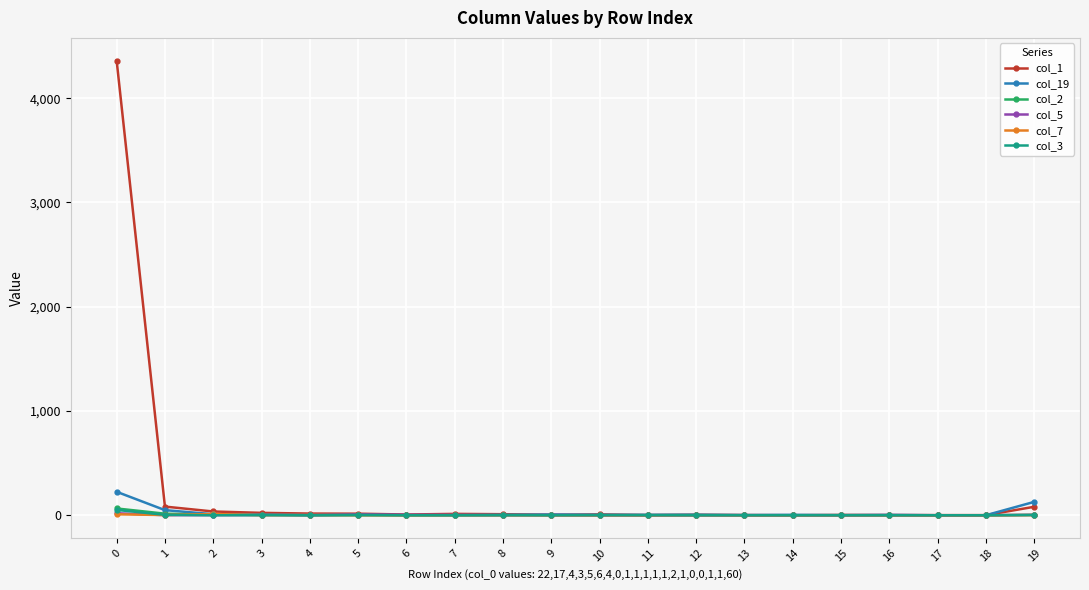

What is the maximum value shown in the chart?

4360